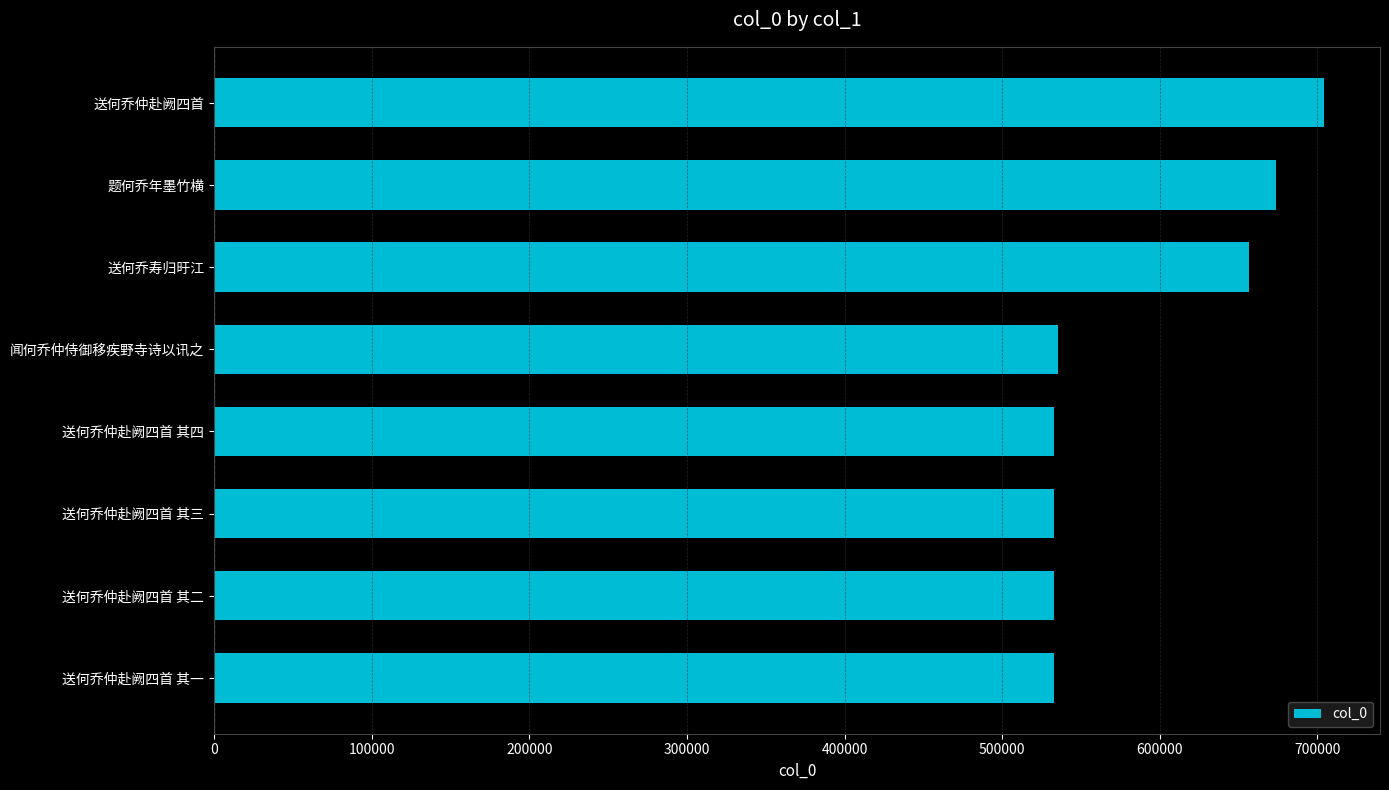

Is it true that the value at 闻何乔仲侍御移疾野寺诗以讯之 is 149976?

False